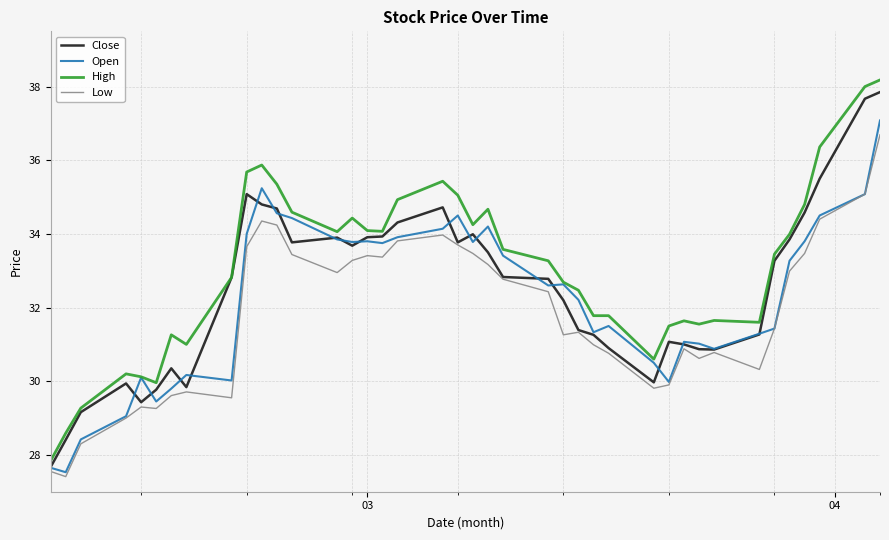

Rank the series by their average value, from lowest to highest.

Low, Open, Close, High